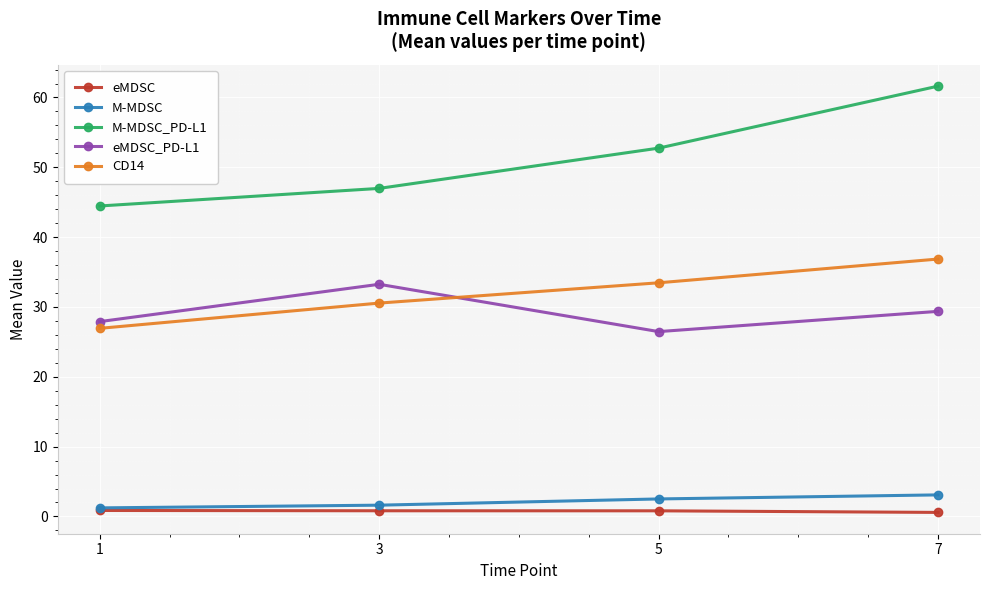

True or false: eMDSC and CD14 cross at least once.

False